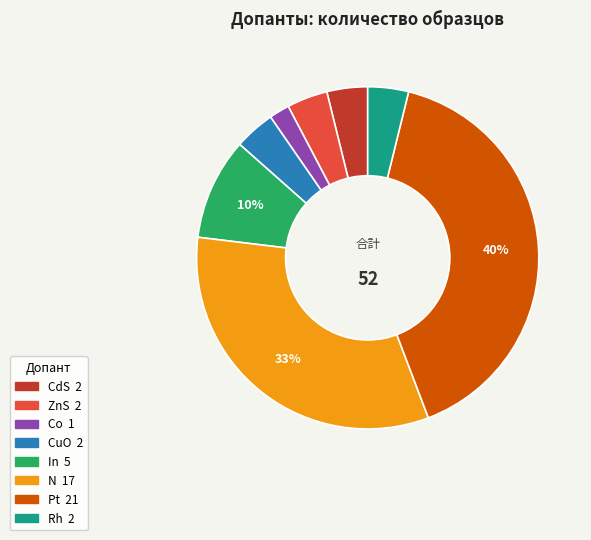

To the nearest percent, what is the average slice percentage?

12%